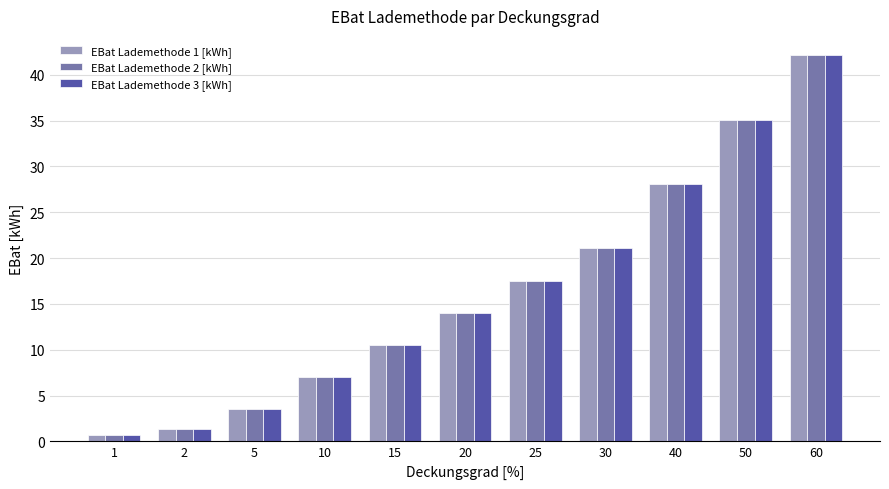

What is the value of the EBat Lademethode 3 [kWh] bar at the 5th from the left?

10.5